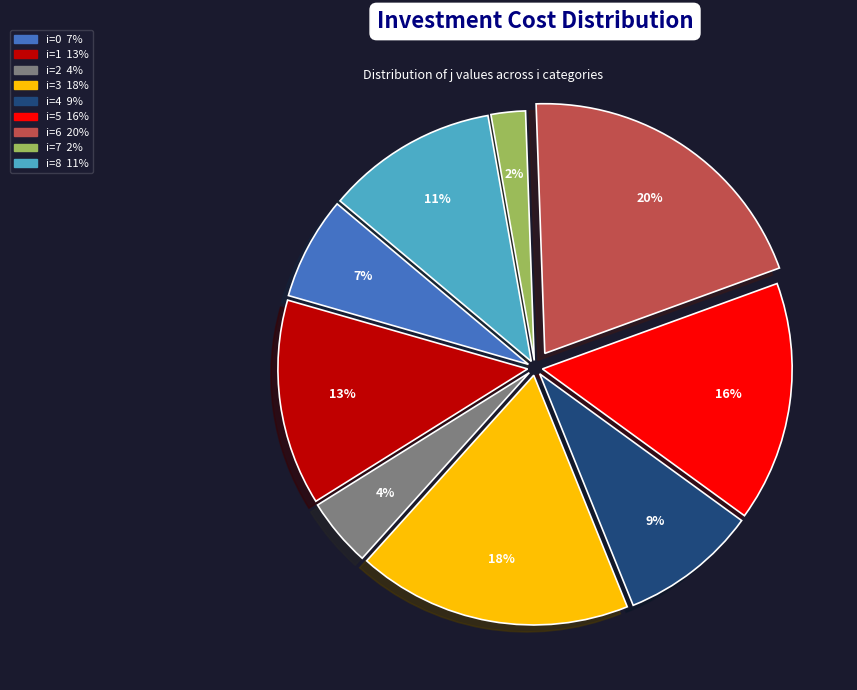

How many segments does this pie chart have?

9